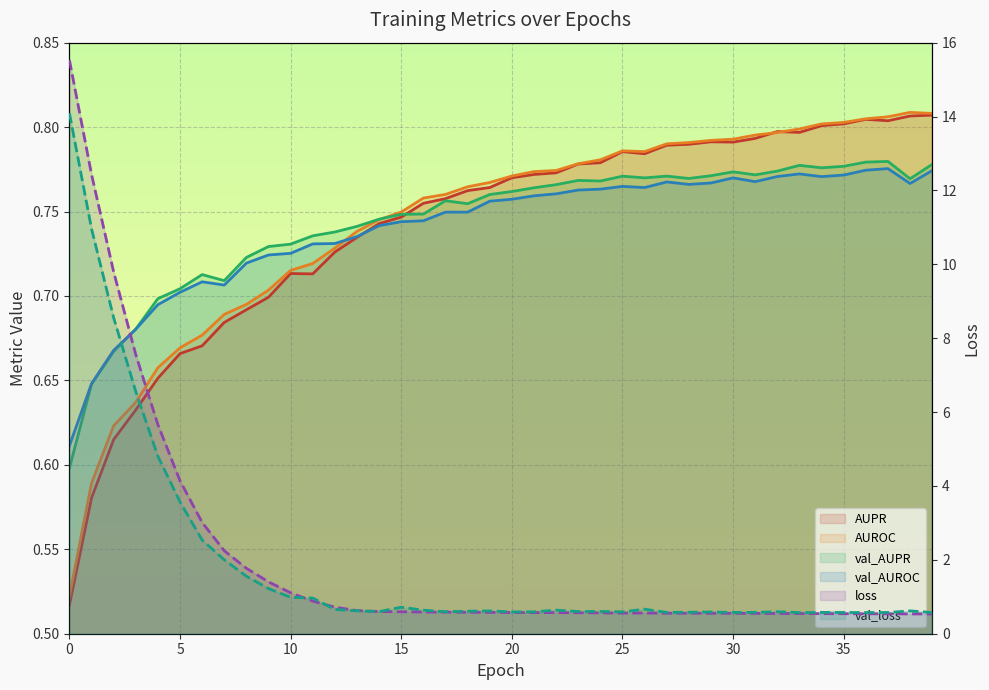

How many val_AUPR values are between 0 and 1?

40